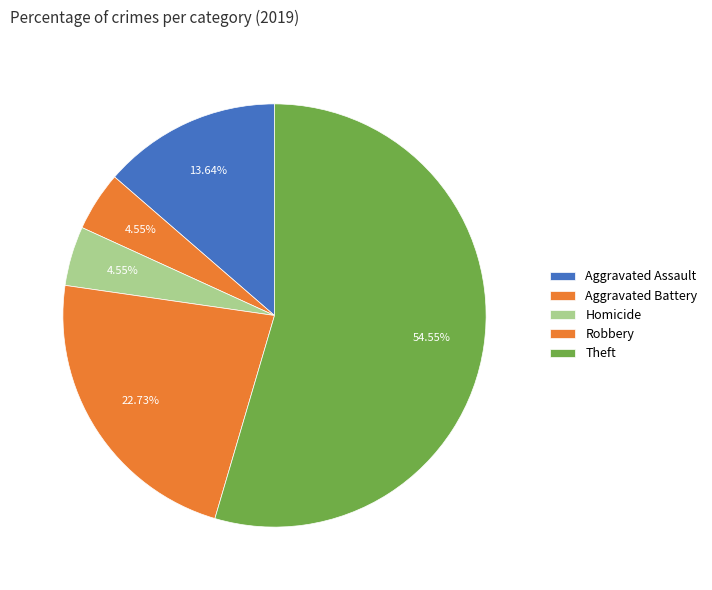

What percentage is the Theft slice, to the nearest percent?

55%